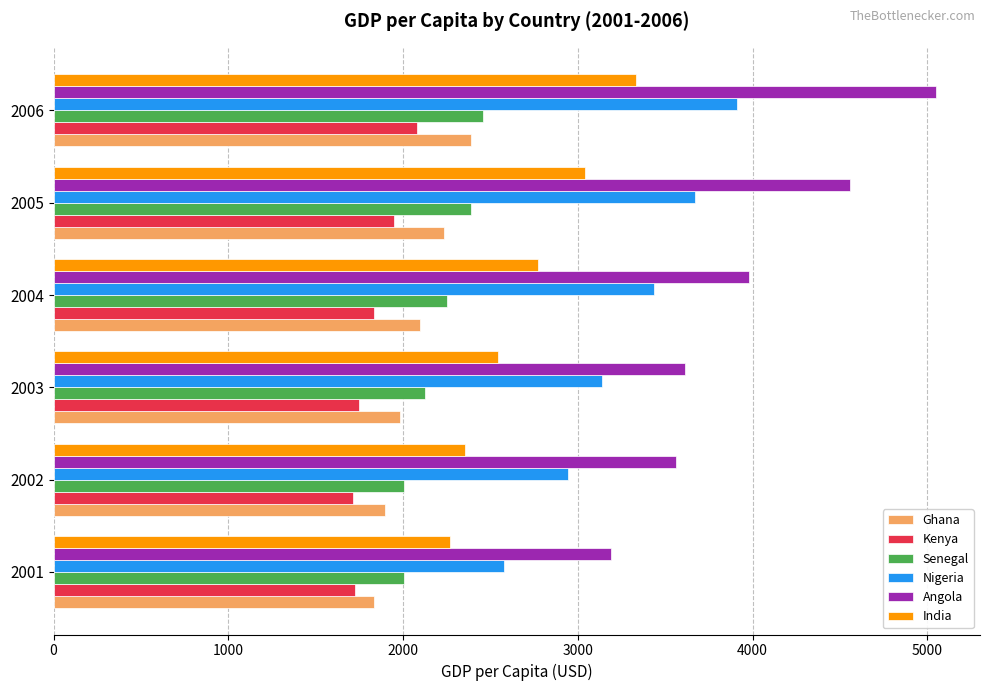

The Nigeria series shows 966.7 at 2005. True or false?

False